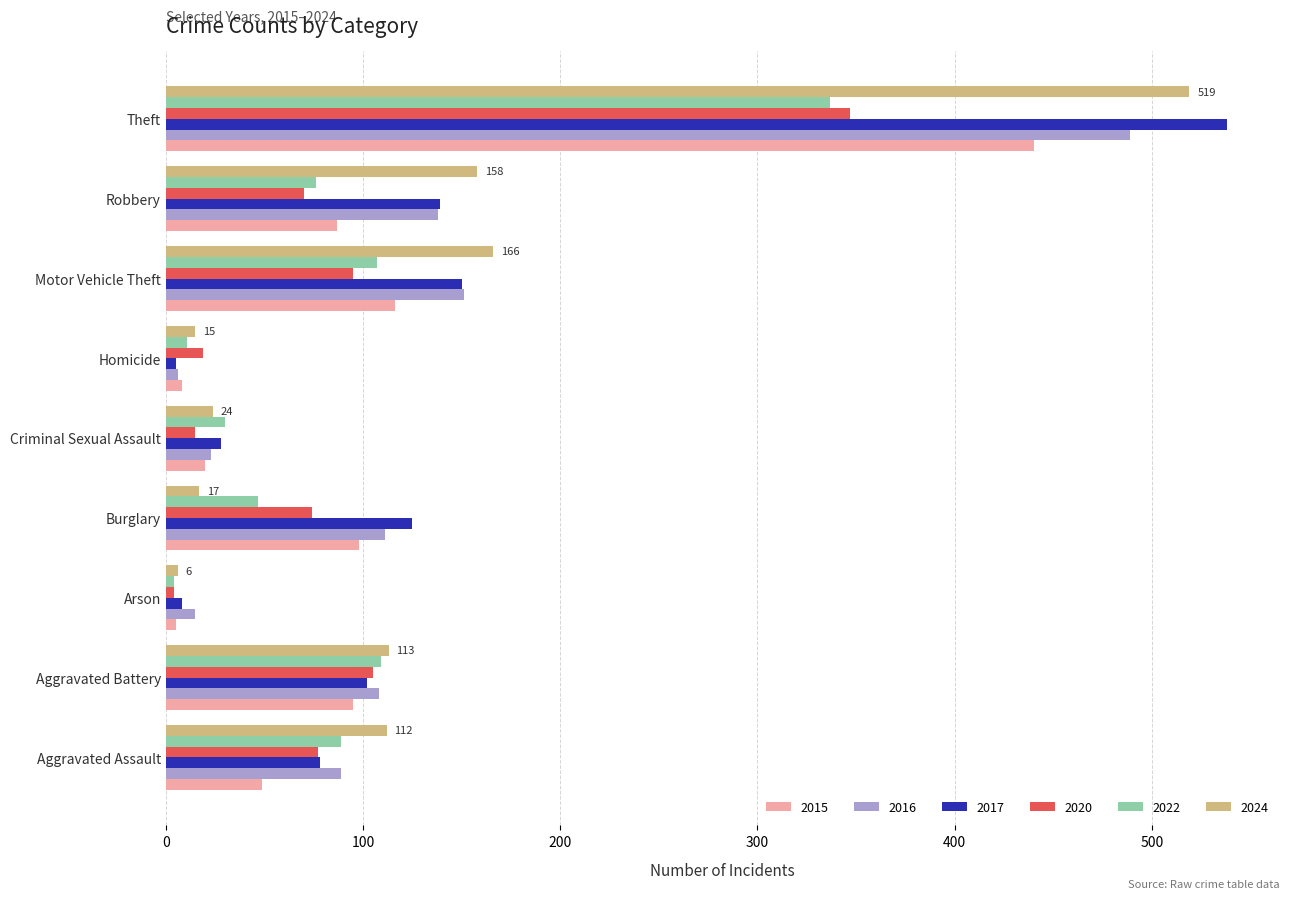

What is the total value across all series at Theft?

2670